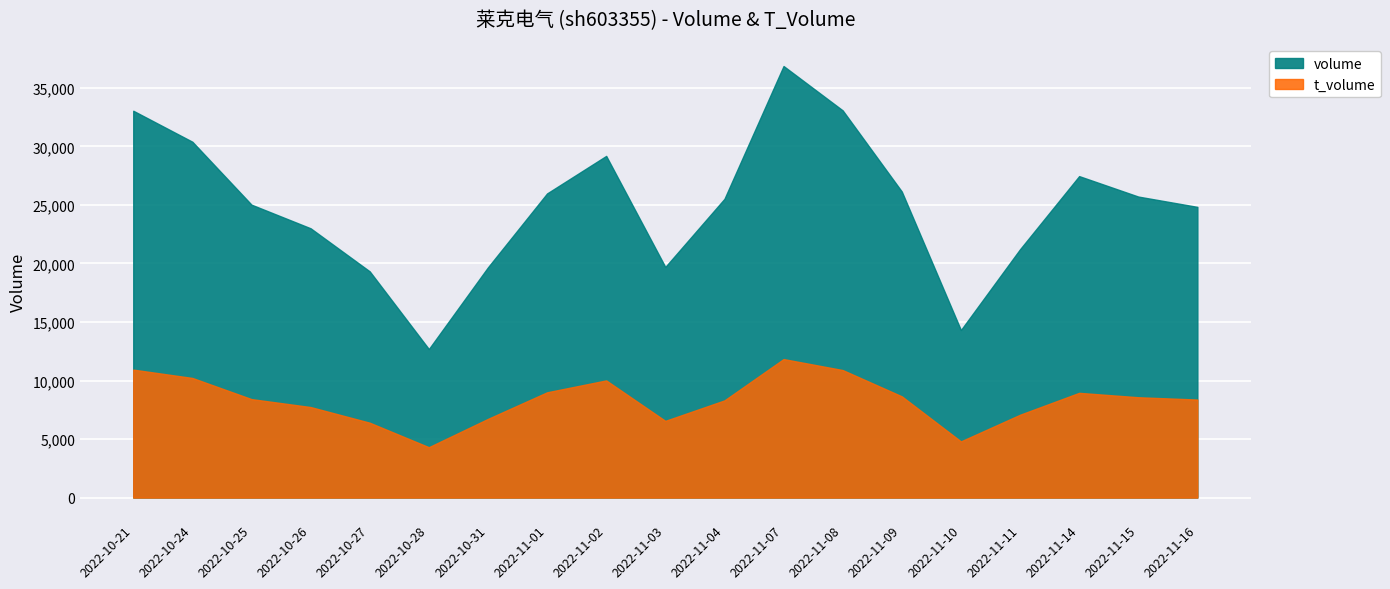

At which category does t_volume reach its first local valley?

2022-10-28